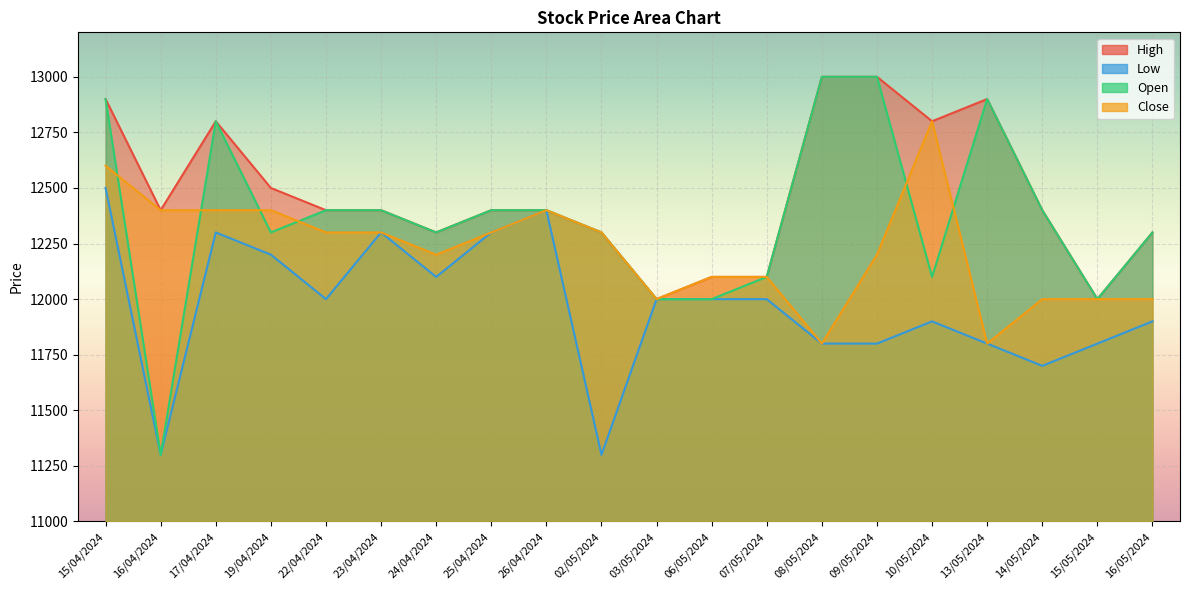

Rank the categories by Low value from lowest to highest.

16/04/2024, 02/05/2024, 14/05/2024, 08/05/2024, 09/05/2024, 13/05/2024, 15/05/2024, 10/05/2024, 16/05/2024, 22/04/2024, 03/05/2024, 06/05/2024, 07/05/2024, 24/04/2024, 19/04/2024, 17/04/2024, 23/04/2024, 25/04/2024, 26/04/2024, 15/04/2024